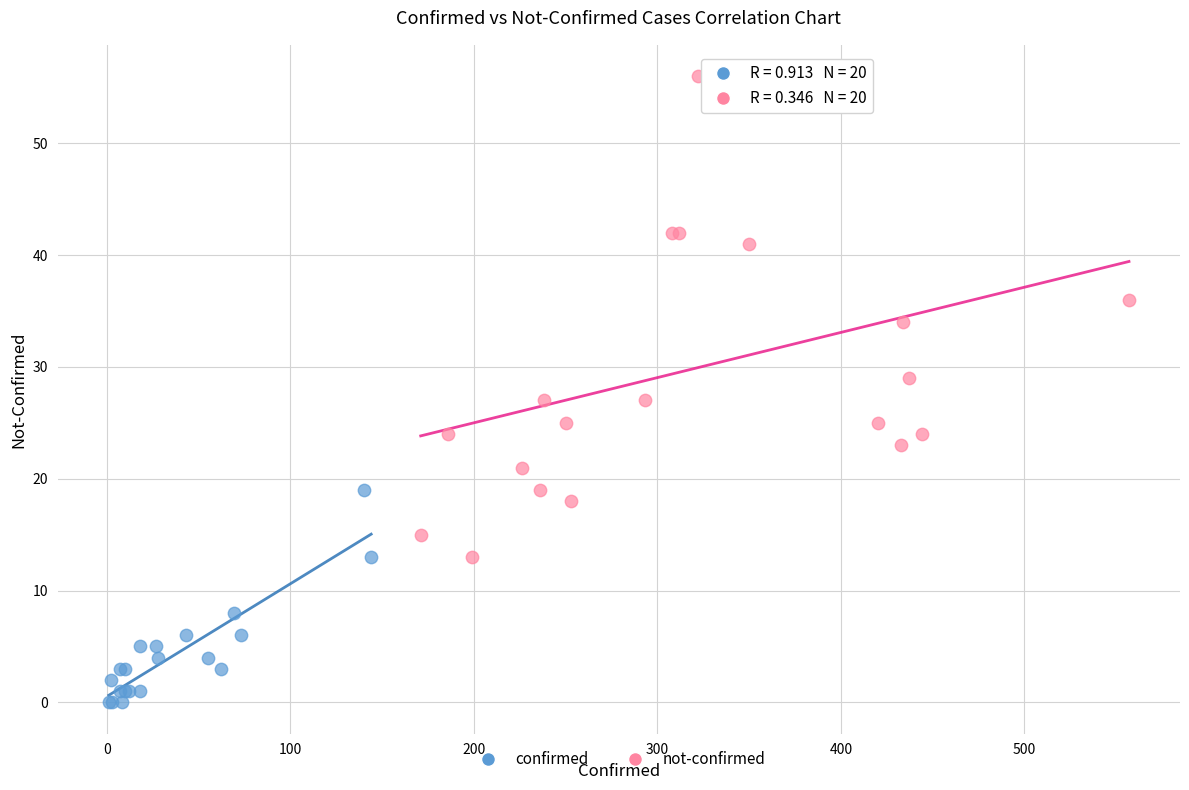

Which series contains the lowest Y value?

confirmed